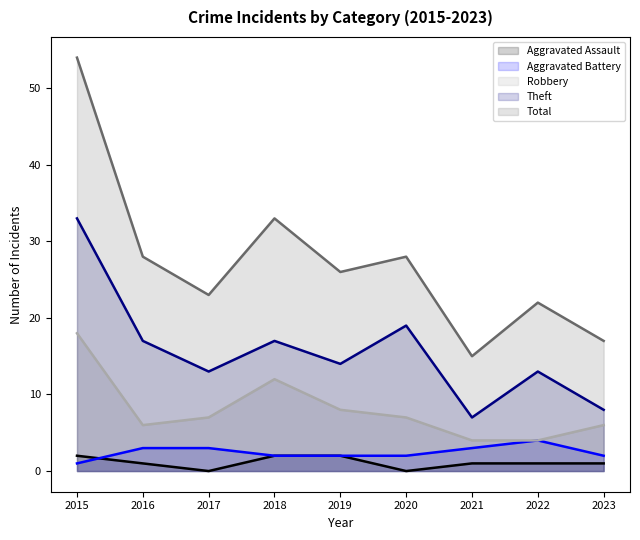

Reading left to right, extract all data points from this chart.

Aggravated Assault: 2	1	0	2	2	0	1	1	1
Aggravated Battery: 1	3	3	2	2	2	3	4	2
Robbery: 18	6	7	12	8	7	4	4	6
Theft: 33	17	13	17	14	19	7	13	8
Total: 54	28	23	33	26	28	15	22	17